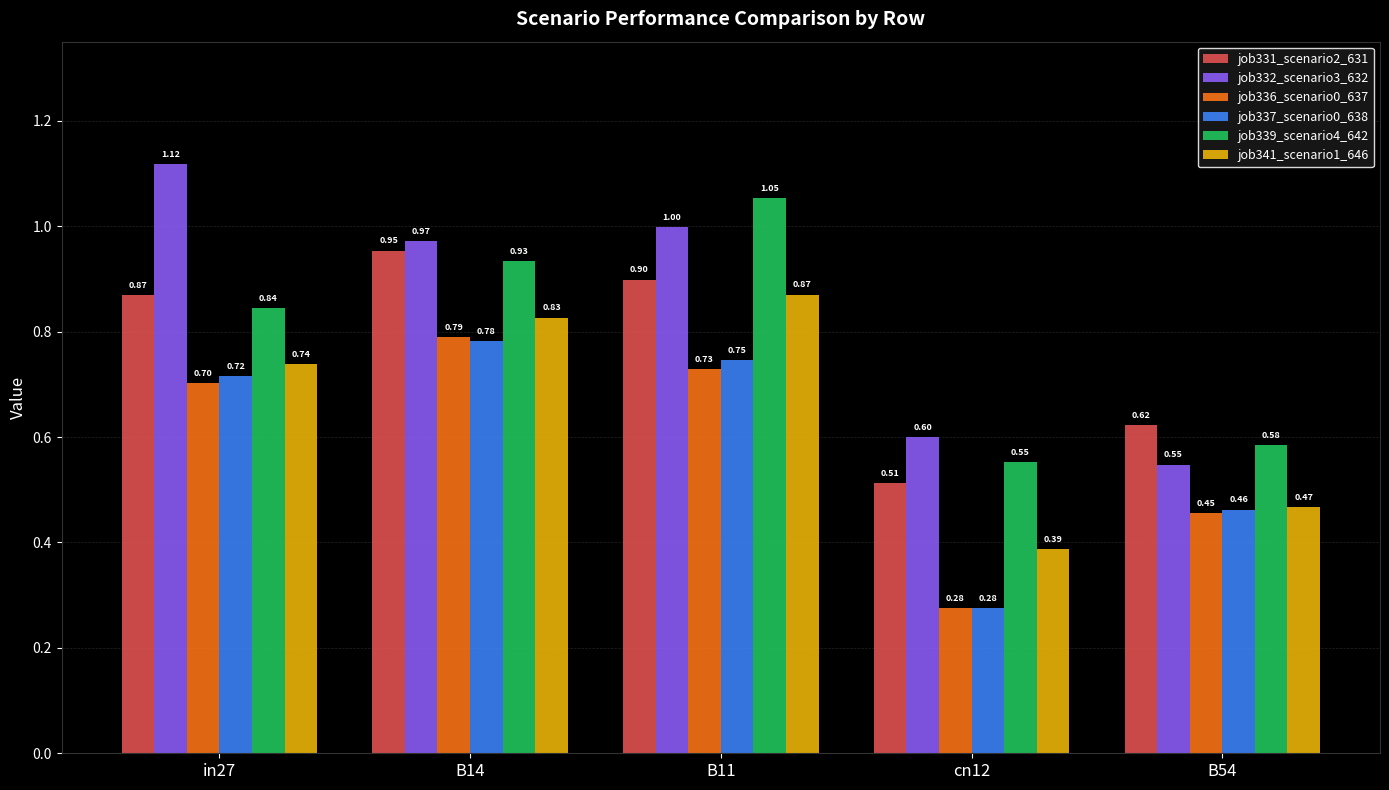

What is the sum of all job336_scenario0_637 values?

3.0